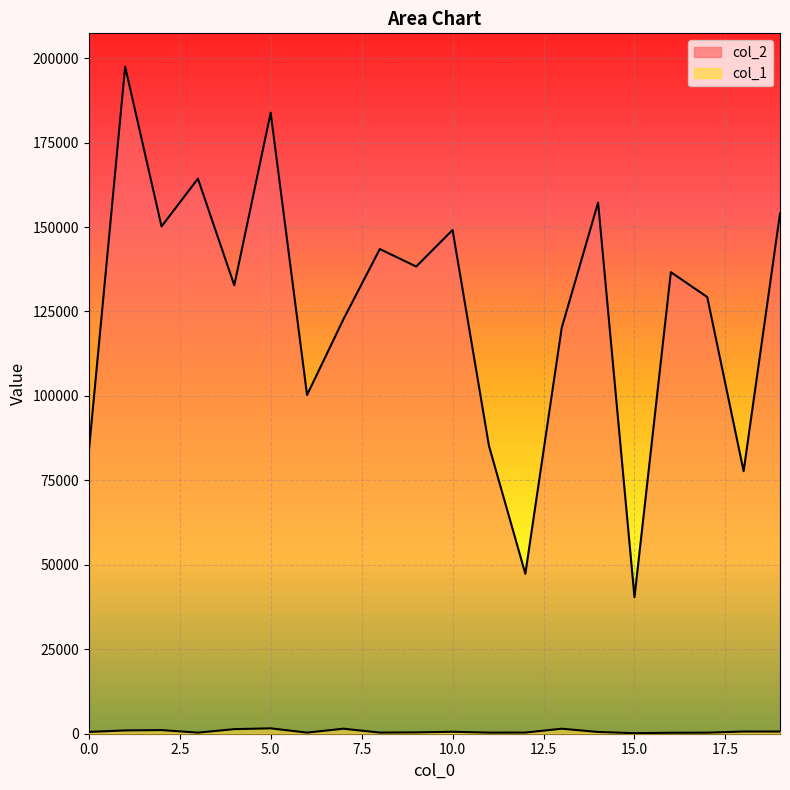

True or false: col_2 has a value of 230380 at 10.

False